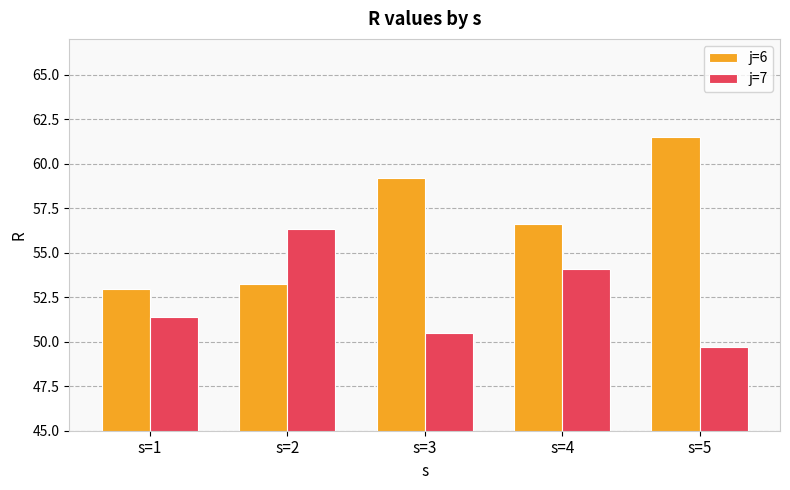

Reading right to left, extract all data points from this chart.

j=6: s=5=61.5	s=4=56.6	s=3=59.2	s=2=53.2	s=1=53.0
j=7: s=5=49.7	s=4=54.1	s=3=50.5	s=2=56.3	s=1=51.4